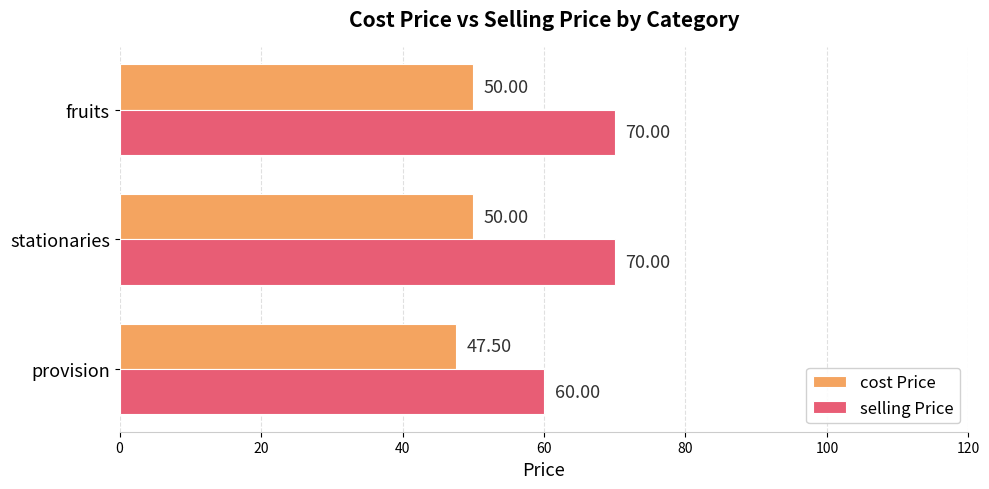

Is the value of cost Price at provision greater than the value of selling Price at fruits?

No